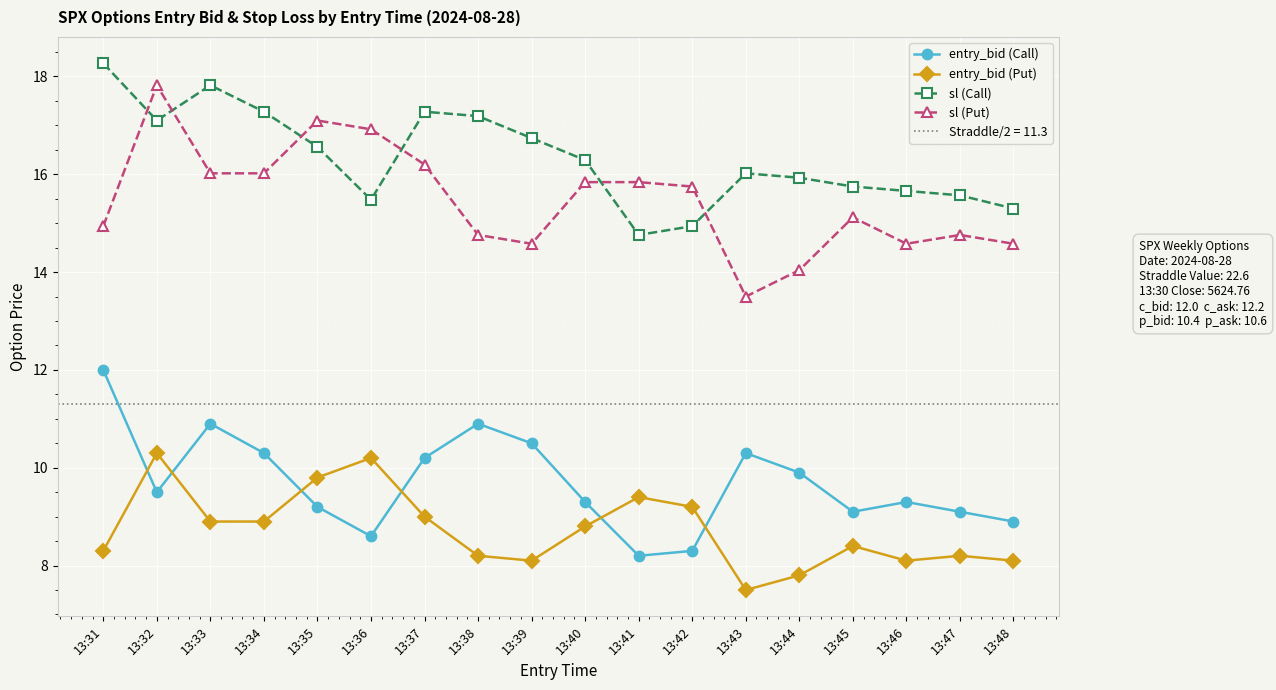

The sl (Put) series shows 14.9 at 13:31. True or false?

True